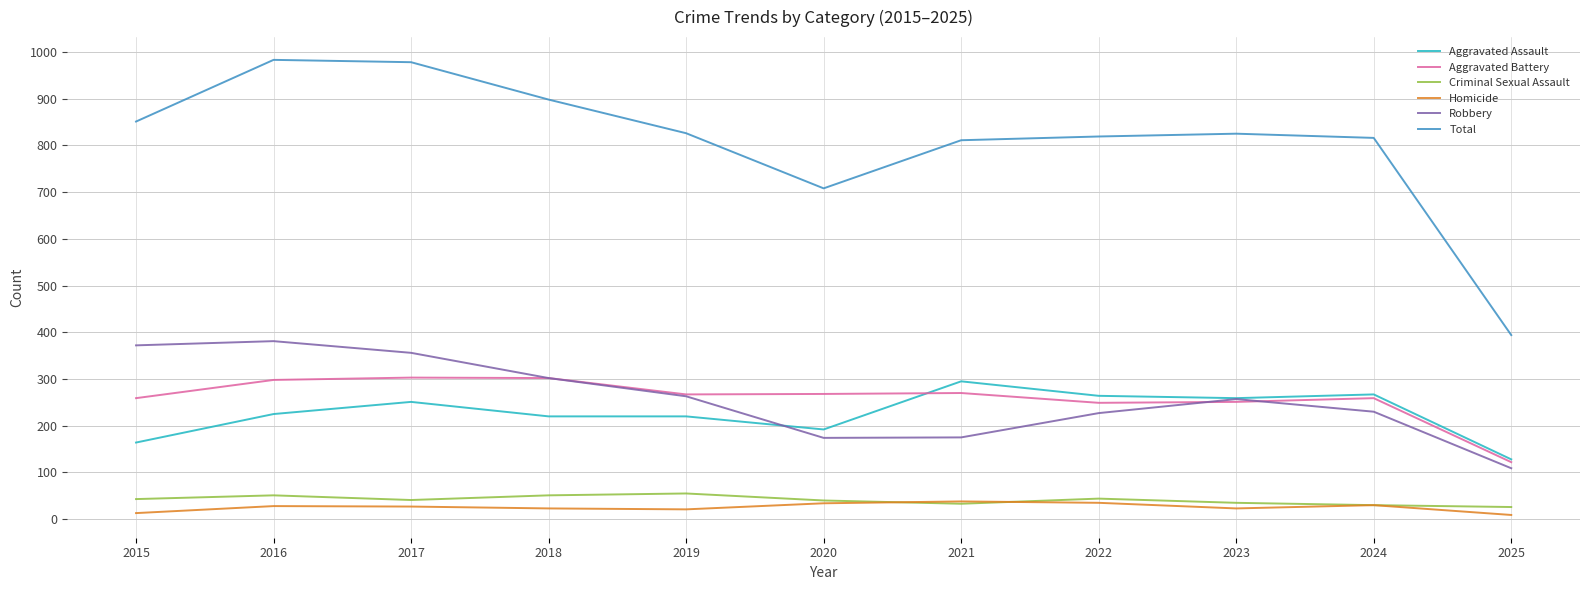

What is the lowest value of the Aggravated Assault series?

128